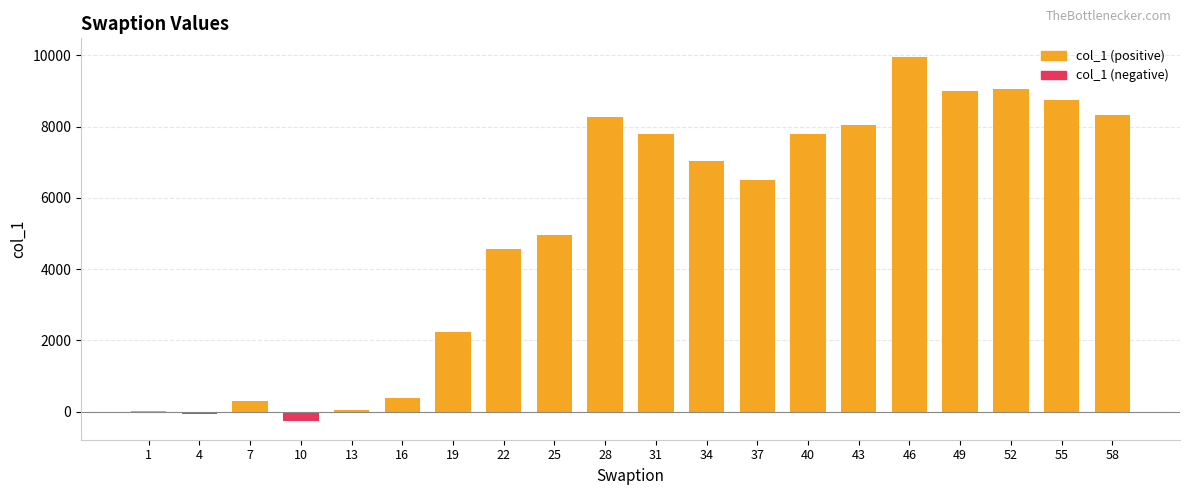

What is the minimum value shown in the chart?

-273.6